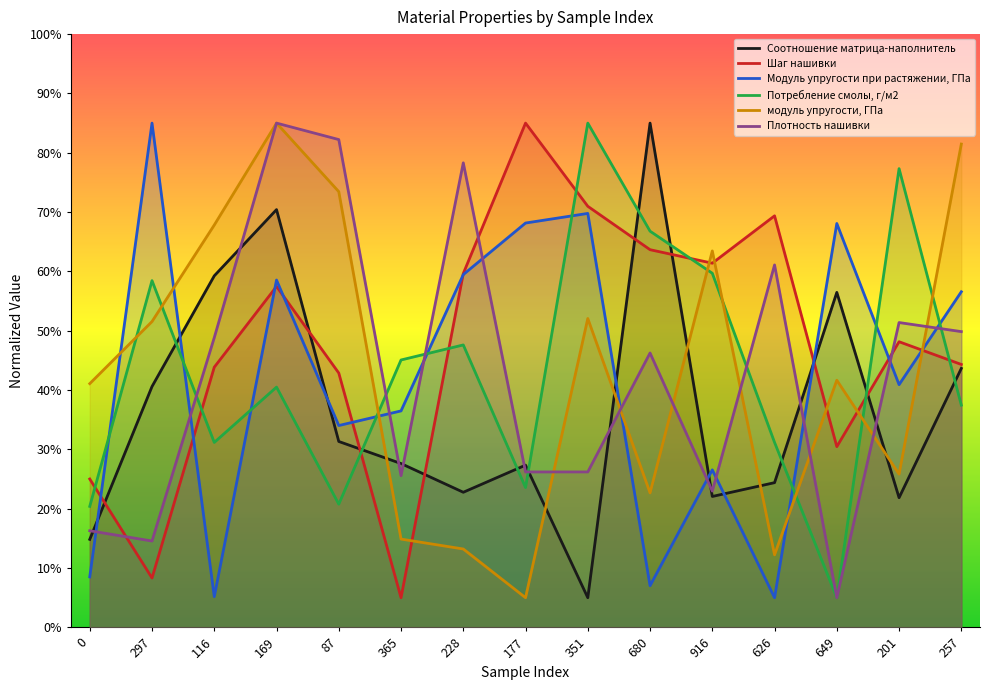

Reading right to left, transcribe all the data shown in this chart.

Соотношение матрица-наполнитель: 43.7	21.9	56.5	24.4	22.1	85.0	5.0	27.3	22.8	27.6	31.3	70.4	59.3	40.6	14.8
Шаг нашивки: 44.3	48.1	30.5	69.4	61.4	63.7	71.0	85.0	59.6	5.0	42.9	57.5	43.9	8.3	25.0
Модуль упругости при растяжении, ГПа: 56.6	40.9	68.1	5.0	26.6	7.0	69.8	68.2	59.5	36.5	34.0	58.5	5.2	85.0	8.5
Потребление смолы, г/м2: 37.5	77.3	5.0	31.2	59.7	66.8	85.0	23.6	47.6	45.1	20.8	40.5	31.2	58.4	20.4
модуль упругости, ГПа: 81.5	25.8	41.7	12.2	63.5	22.7	52.1	5.0	13.2	14.9	73.4	85.0	67.8	51.6	41.1
Плотность нашивки: 49.9	51.4	5.0	61.1	23.0	46.3	26.2	26.2	78.3	25.6	82.2	85.0	48.8	14.6	16.3